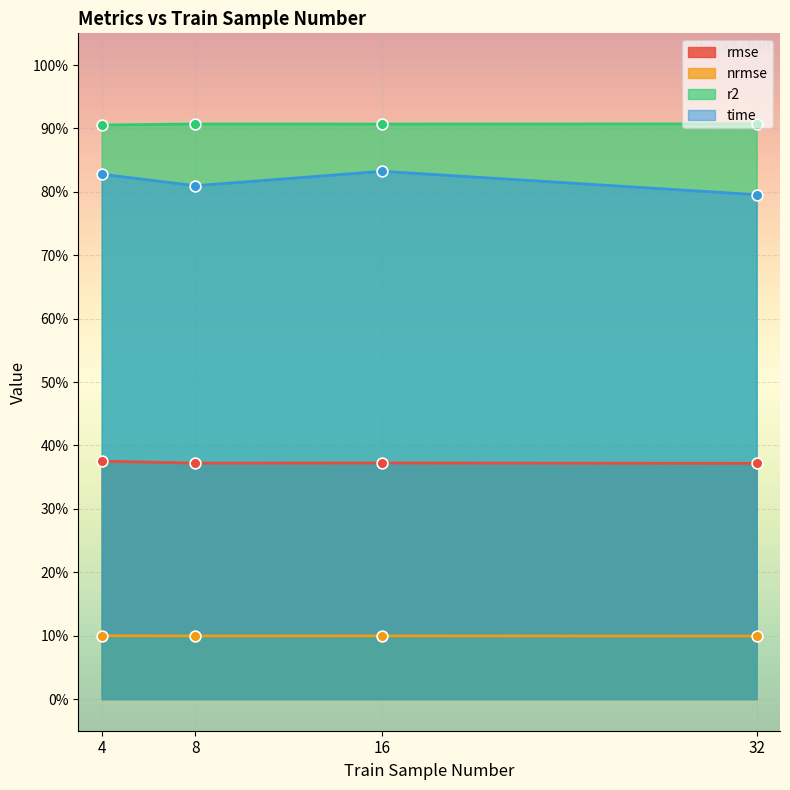

Is the value of rmse at 8 greater than the value of nrmse at 32?

Yes